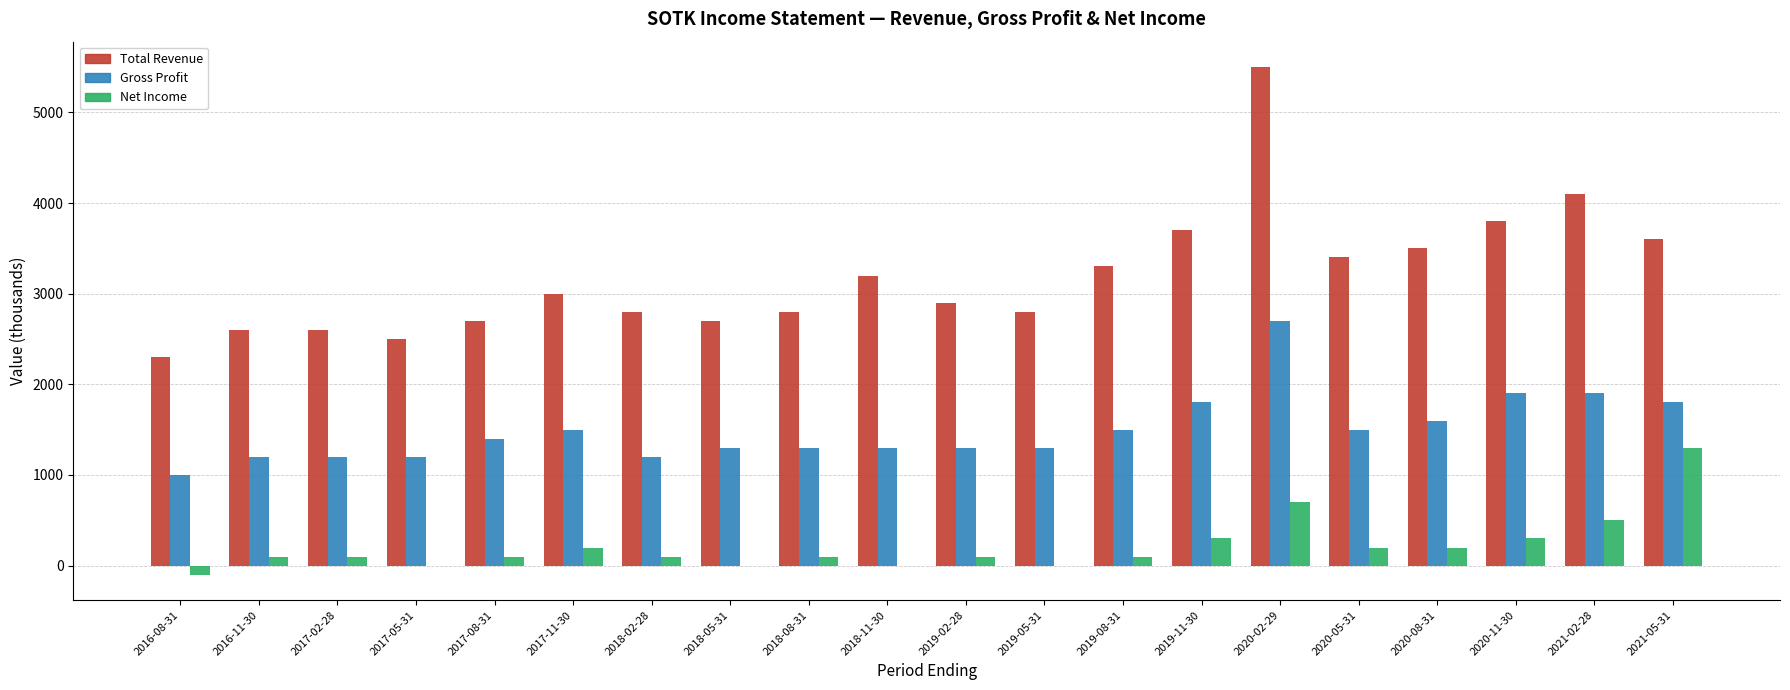

Reading left to right, what are all the values shown in this chart?

Total Revenue: 2300	2600	2600	2500	2700	3000	2800	2700	2800	3200	2900	2800	3300	3700	5500	3400	3500	3800	4100	3600
Gross Profit: 1000	1200	1200	1200	1400	1500	1200	1300	1300	1300	1300	1300	1500	1800	2700	1500	1600	1900	1900	1800
Net Income: -100	100	100	0	100	200	100	0	100	0	100	0	100	300	700	200	200	300	500	1300